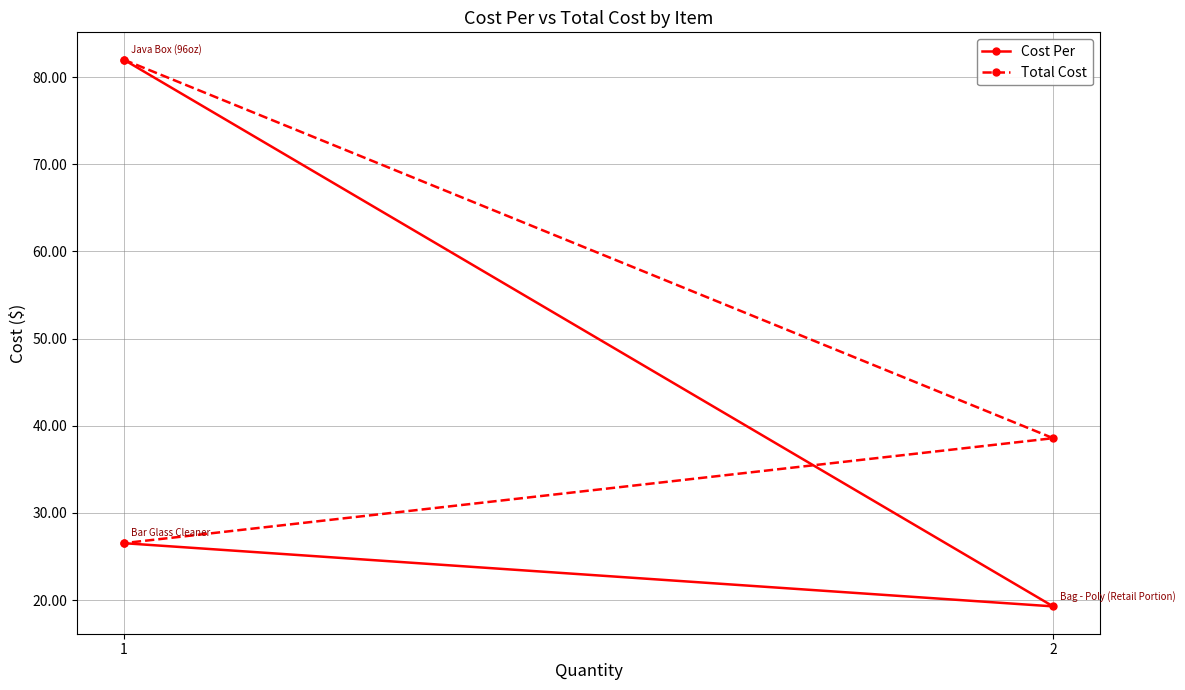

What is the maximum value shown in the chart?

82.0